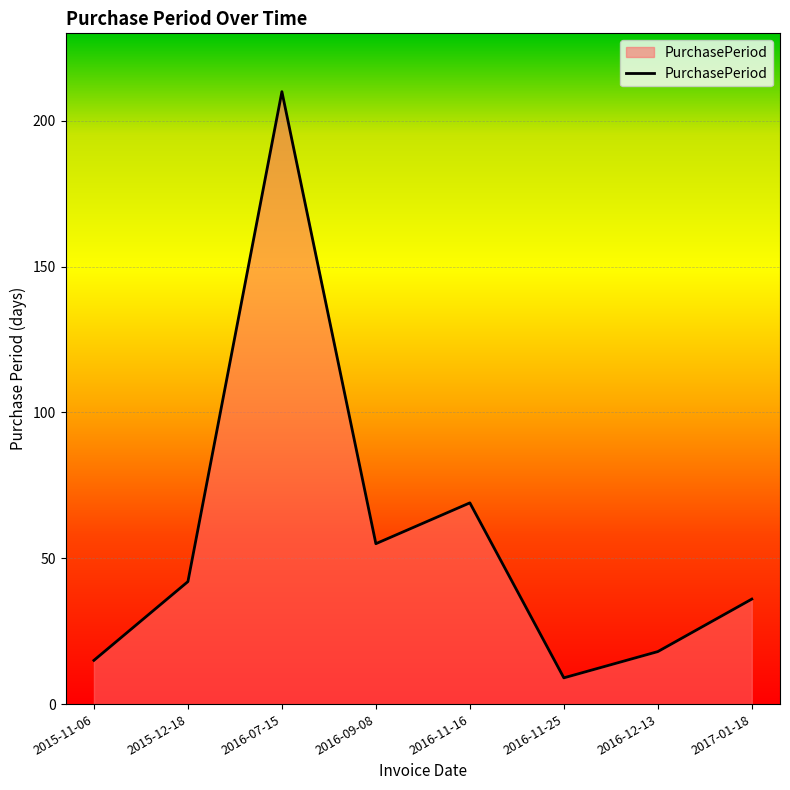

The value at 2015-11-06 is 15. True or false?

True